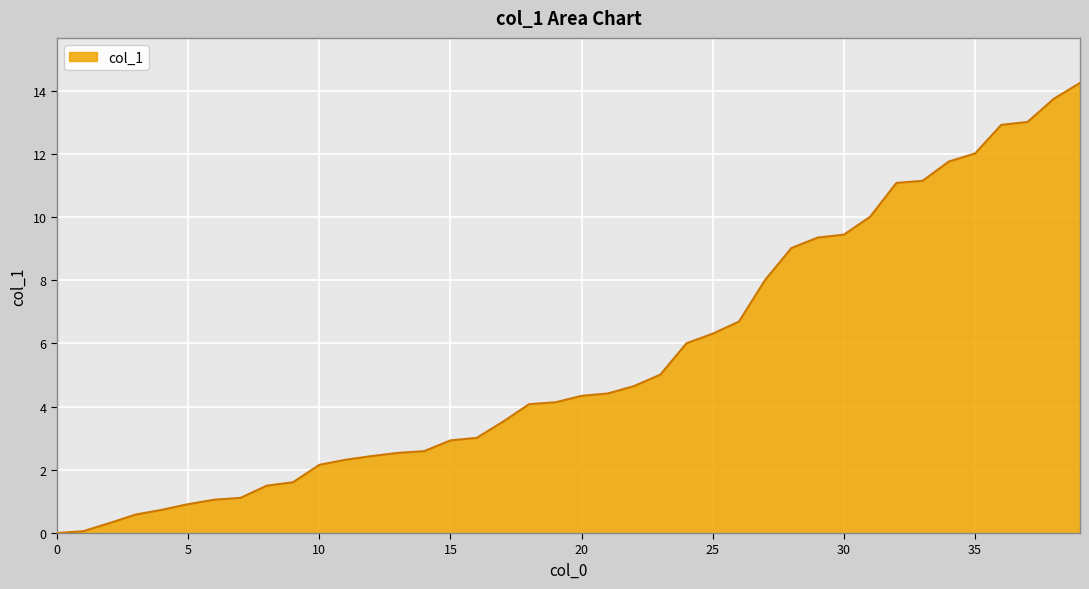

What is the sum of all values?

220.8